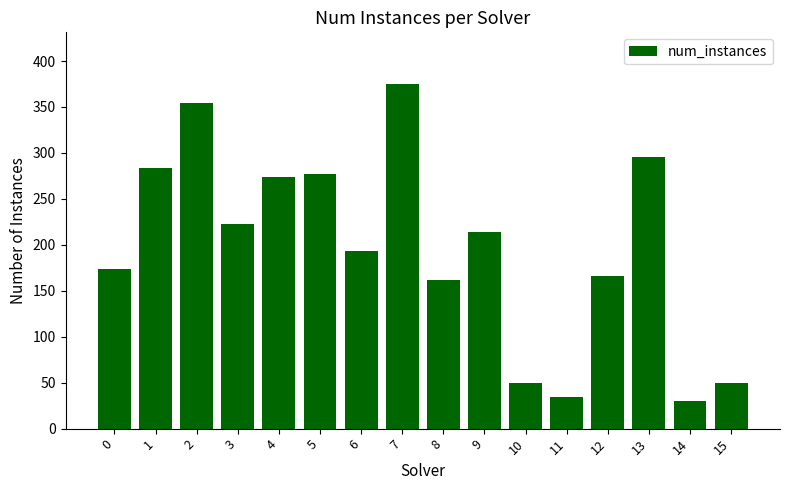

What is the value of the 11th bar from the left?

50